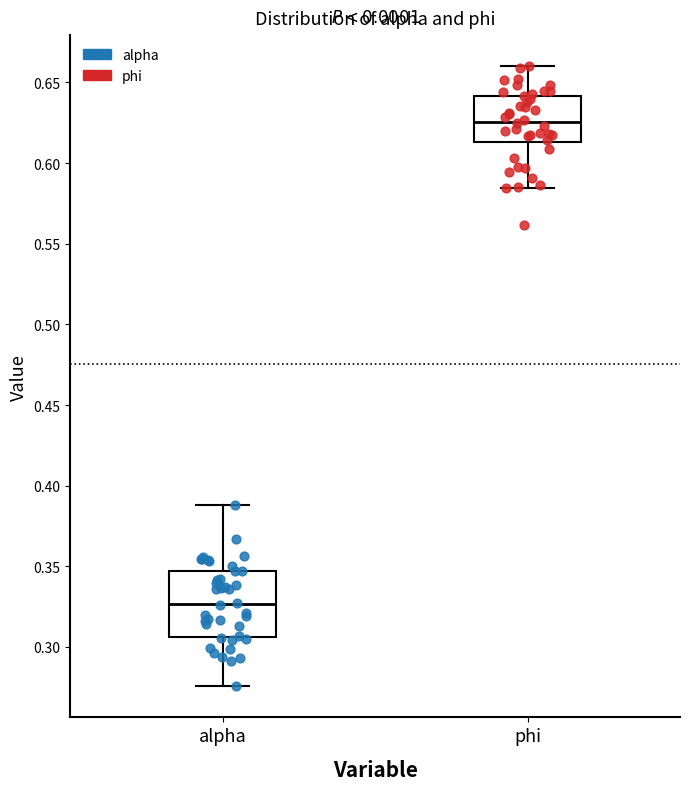

Where does the lower whisker of the box for alpha end on the y-axis? The values are not printed on the chart, so give them approximately, as read against the axis.

0.275